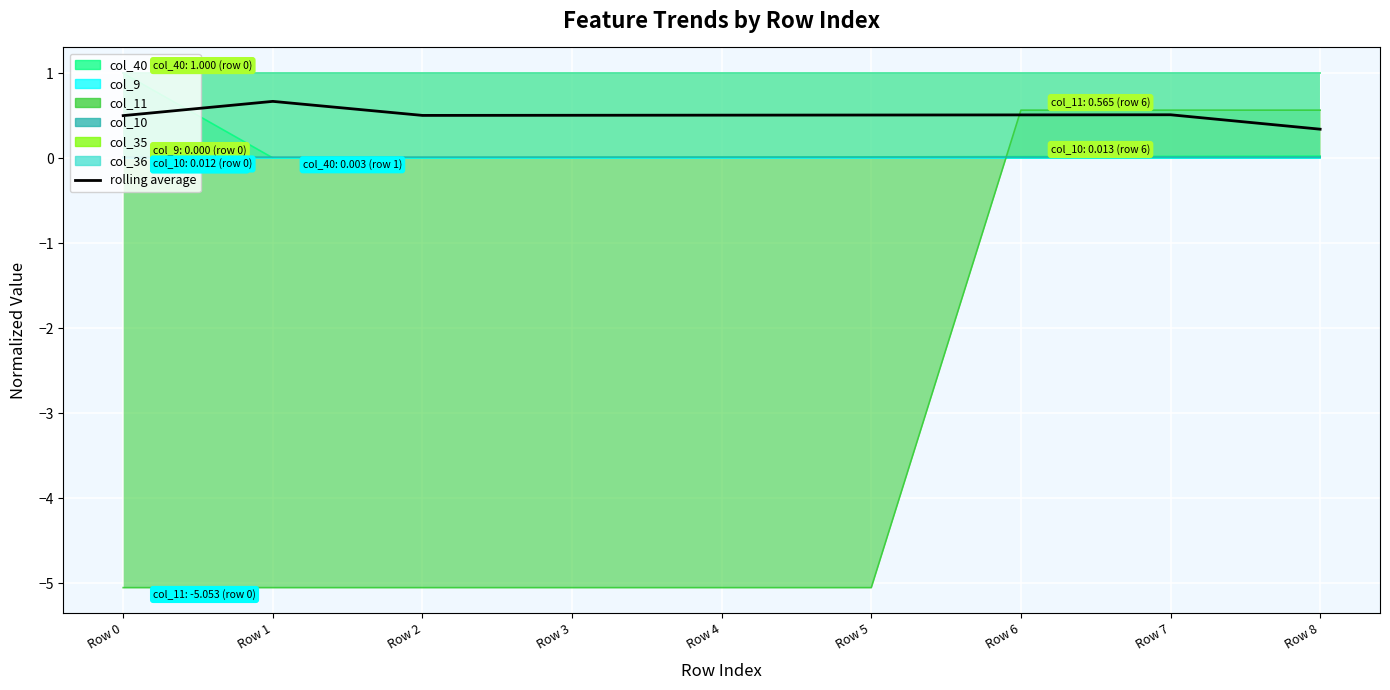

Between Row 7 and Row 2, which is larger?

Row 7